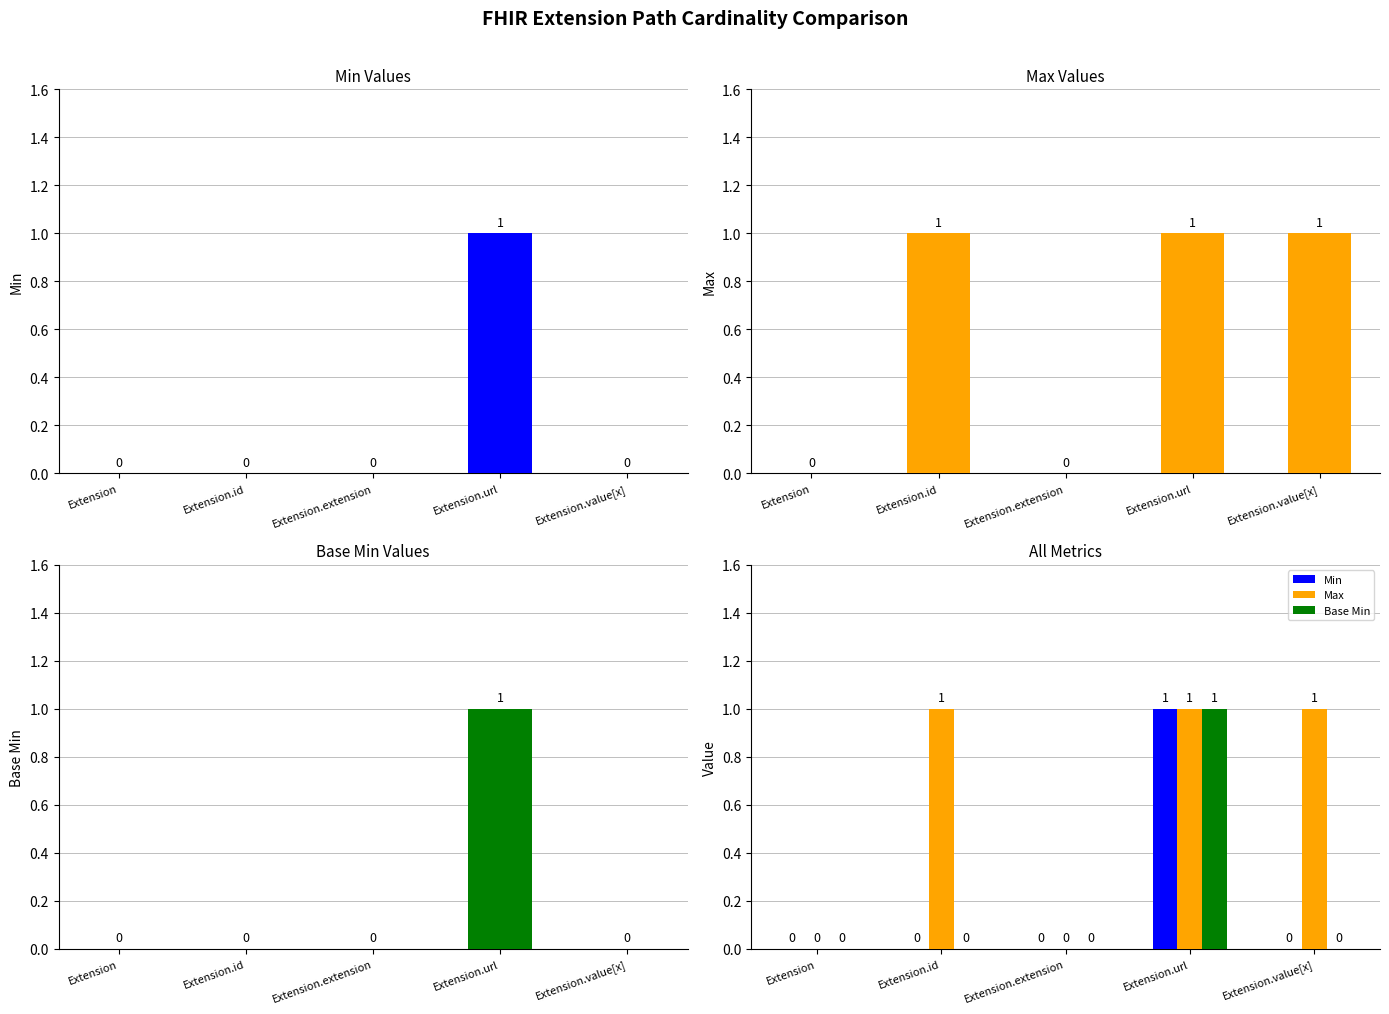

What is the label of the 4th bar from the left?

Extension.url